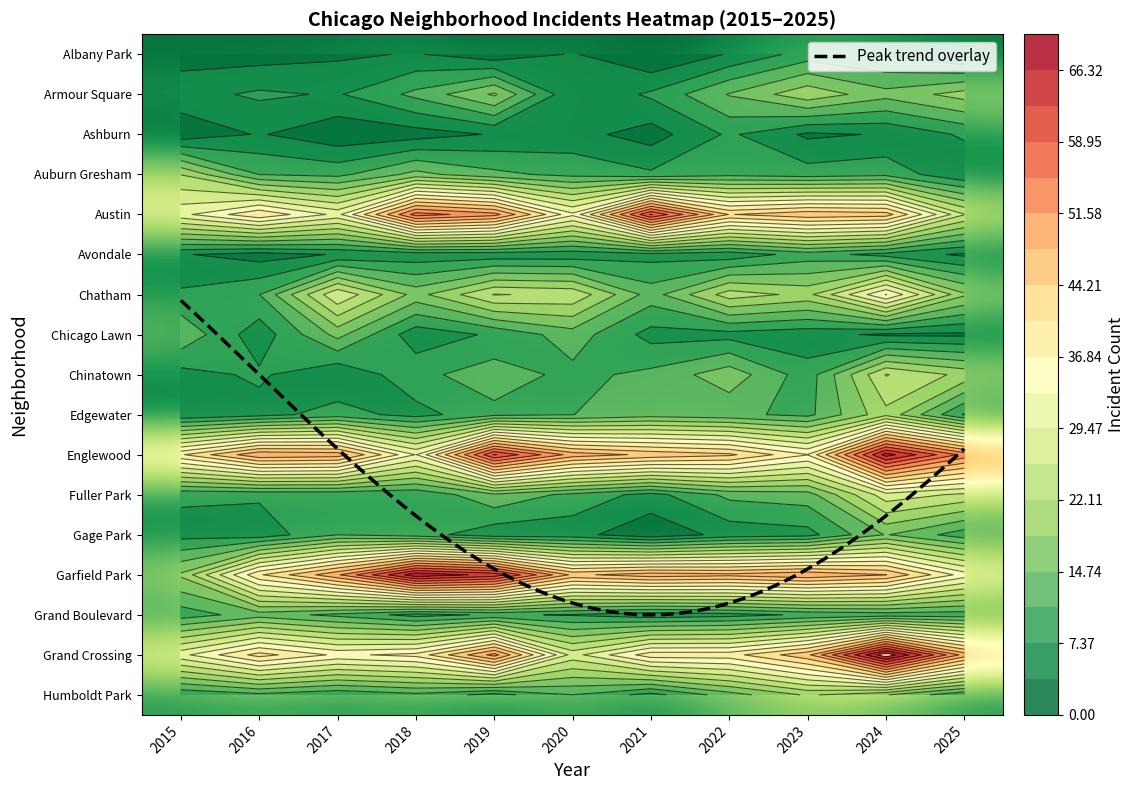

What value does the Fuller Park series have at 2023, to the nearest 5?

15